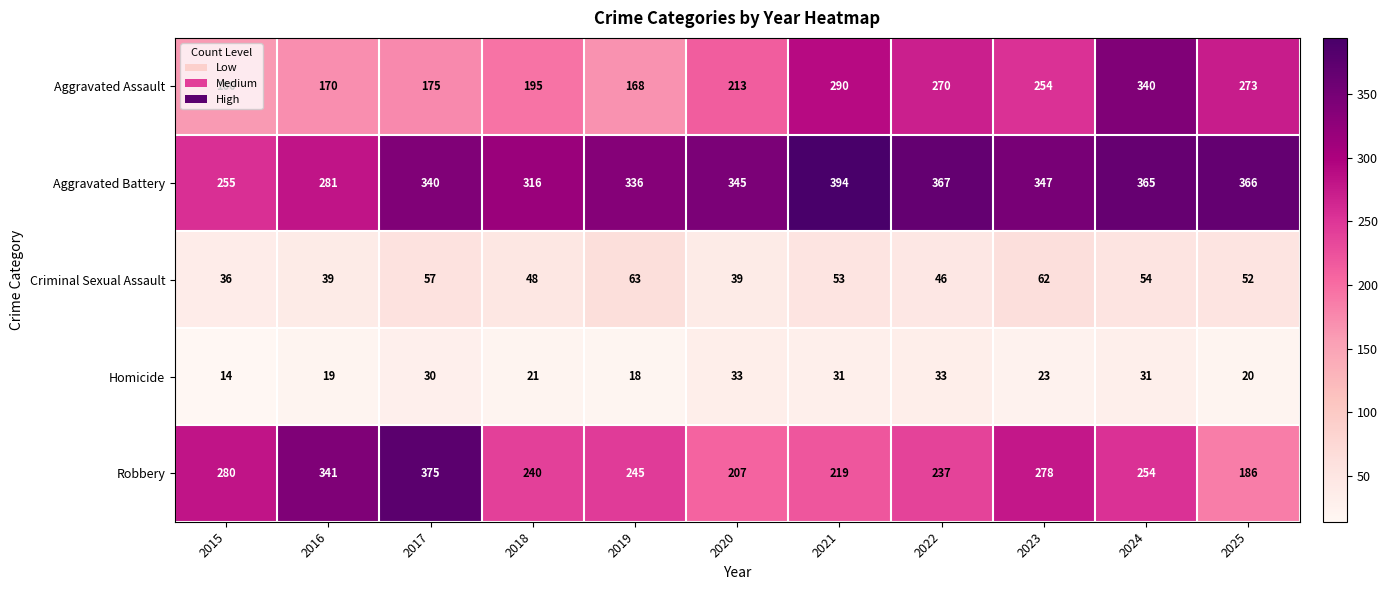

At which label is Aggravated Battery closest to 324?

2018